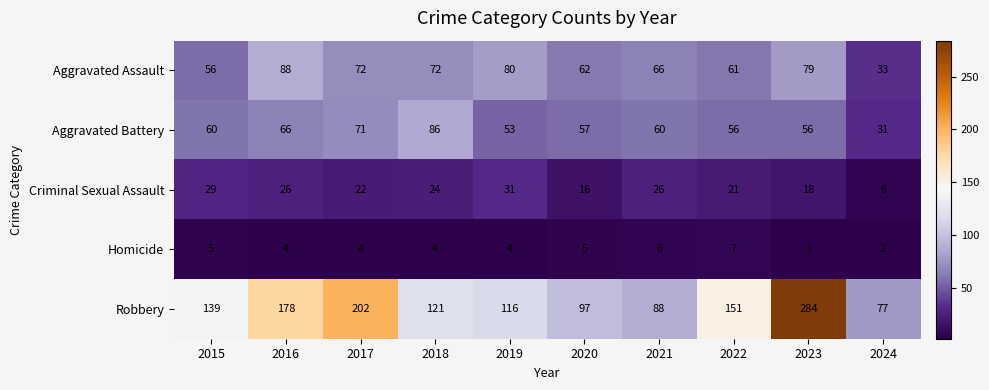

At which label does Aggravated Assault first exceed 72?

2016